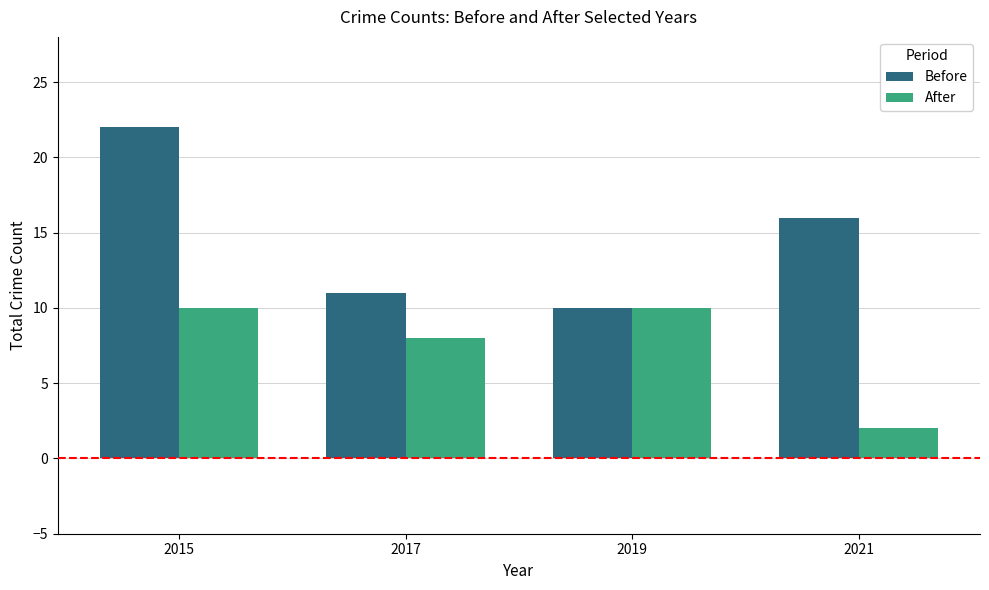

What is the difference between the second highest and minimum values in the Before series?

6